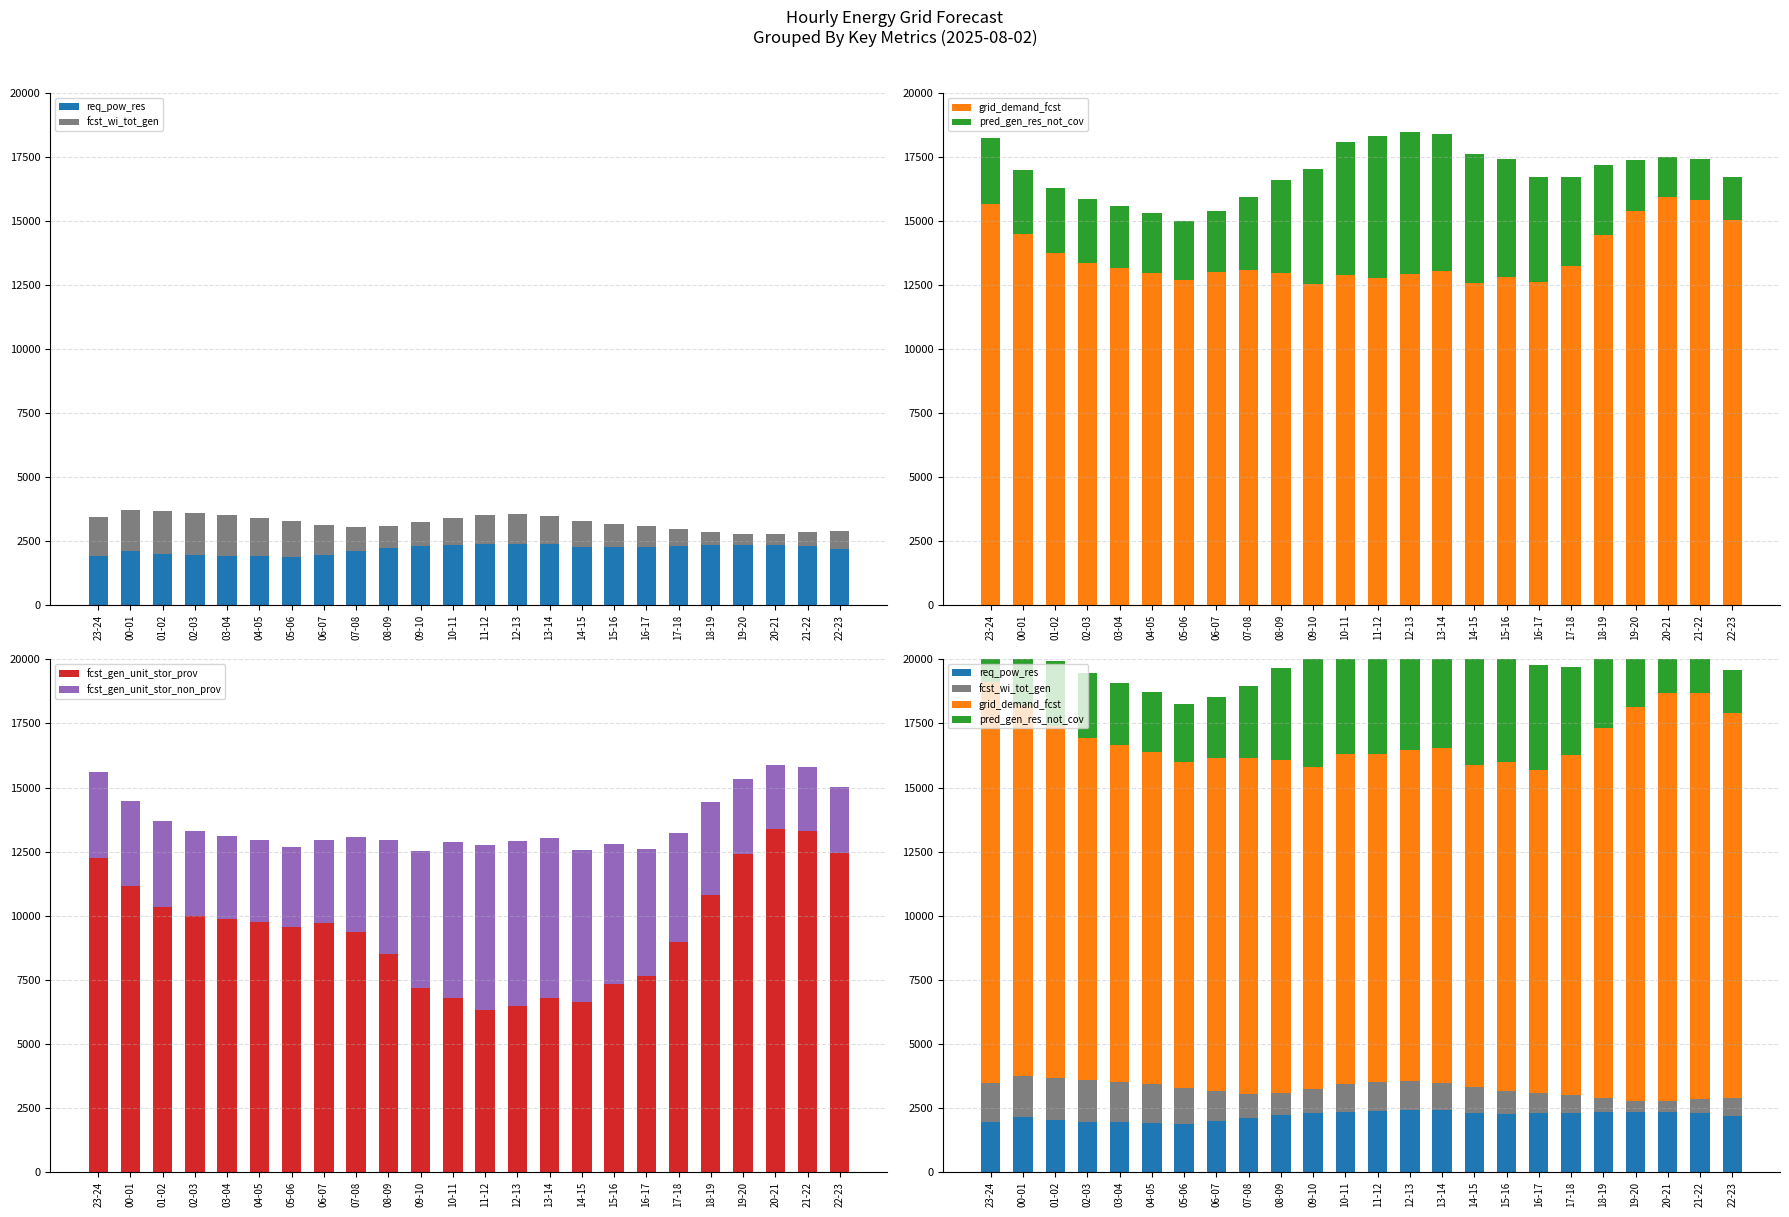

How many data points in fcst_gen_unit_stor_prov are less than 9729?

12